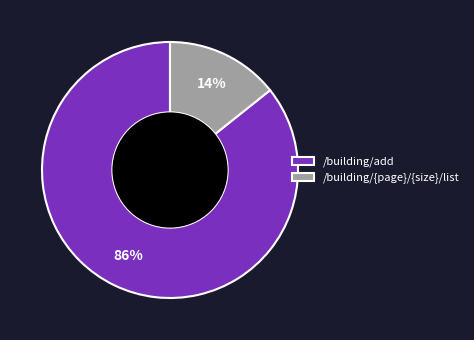

What percentage is the /building/{page}/{size}/list slice, to the nearest percent?

14%